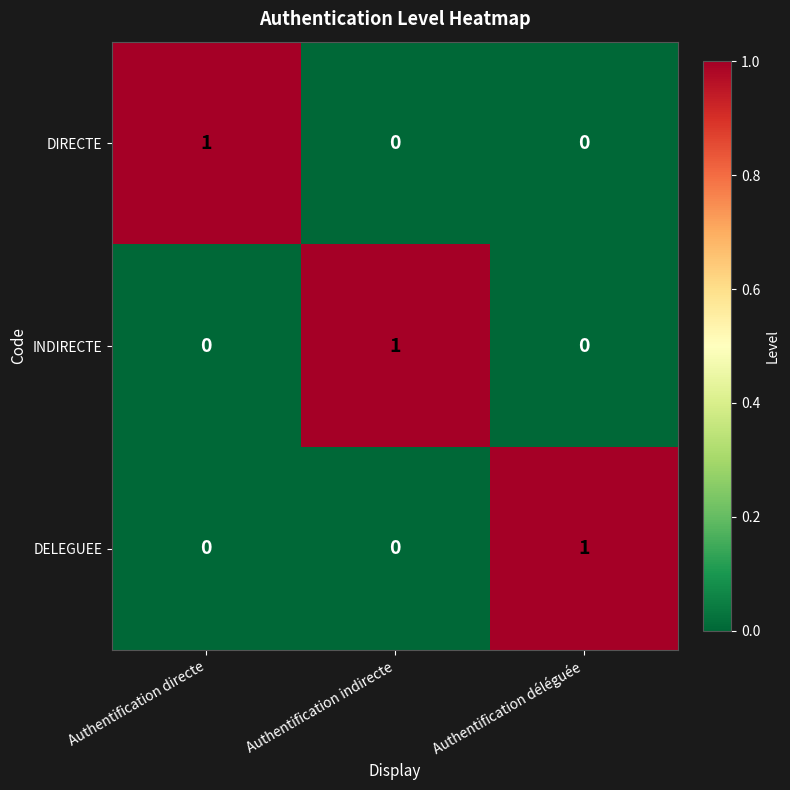

Reading right to left, what are all the values shown in this chart?

DIRECTE: Authentification déléguée=0	Authentification indirecte=0	Authentification directe=1
INDIRECTE: Authentification déléguée=0	Authentification indirecte=1	Authentification directe=0
DELEGUEE: Authentification déléguée=1	Authentification indirecte=0	Authentification directe=0